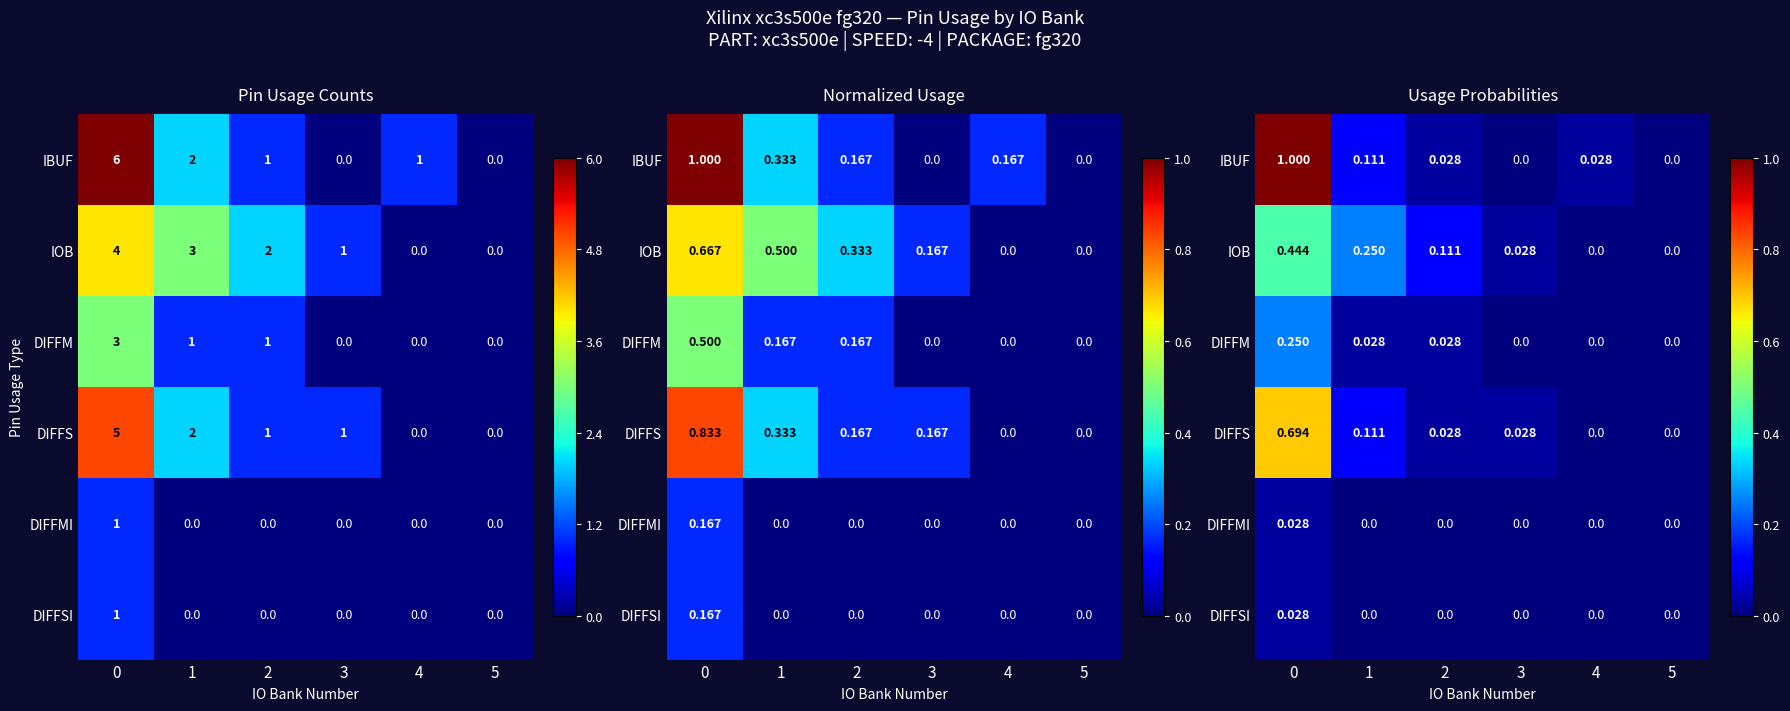

What is the difference between the IOB values at 5 and 1?

0.2